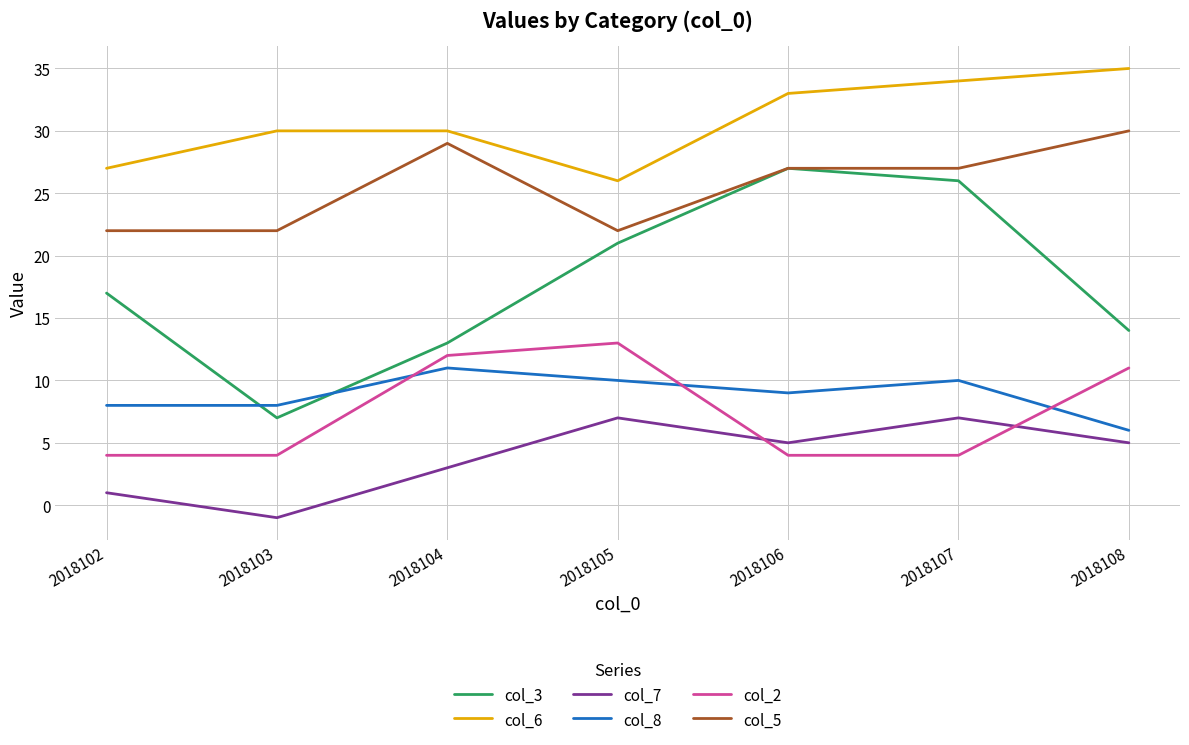

True or false: col_2 and col_6 cross at least once.

False